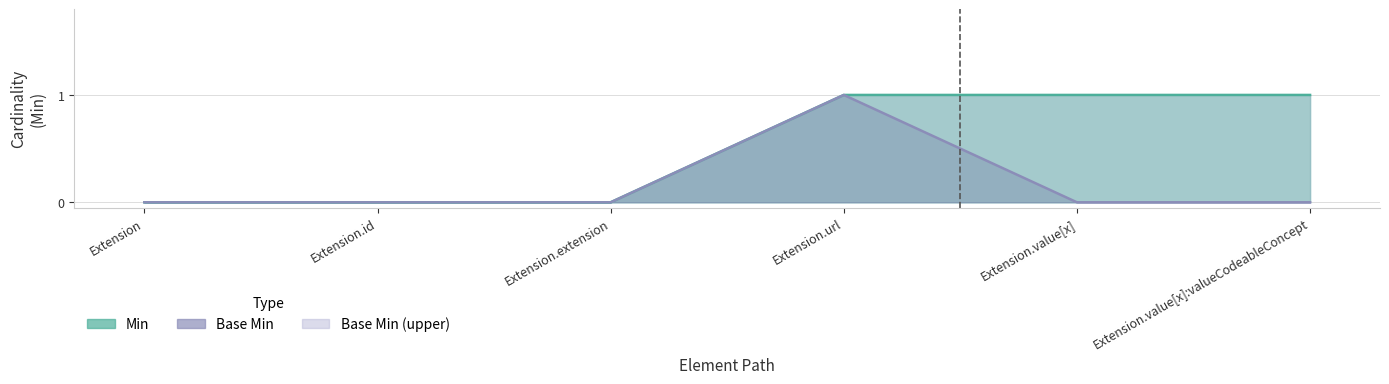

Which series has the widest spread of values?

Min